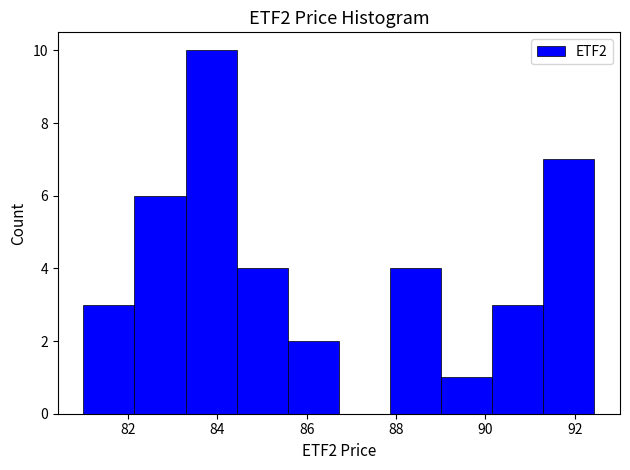

Which range on the x-axis has the tallest bar?

83.2 to 84.4